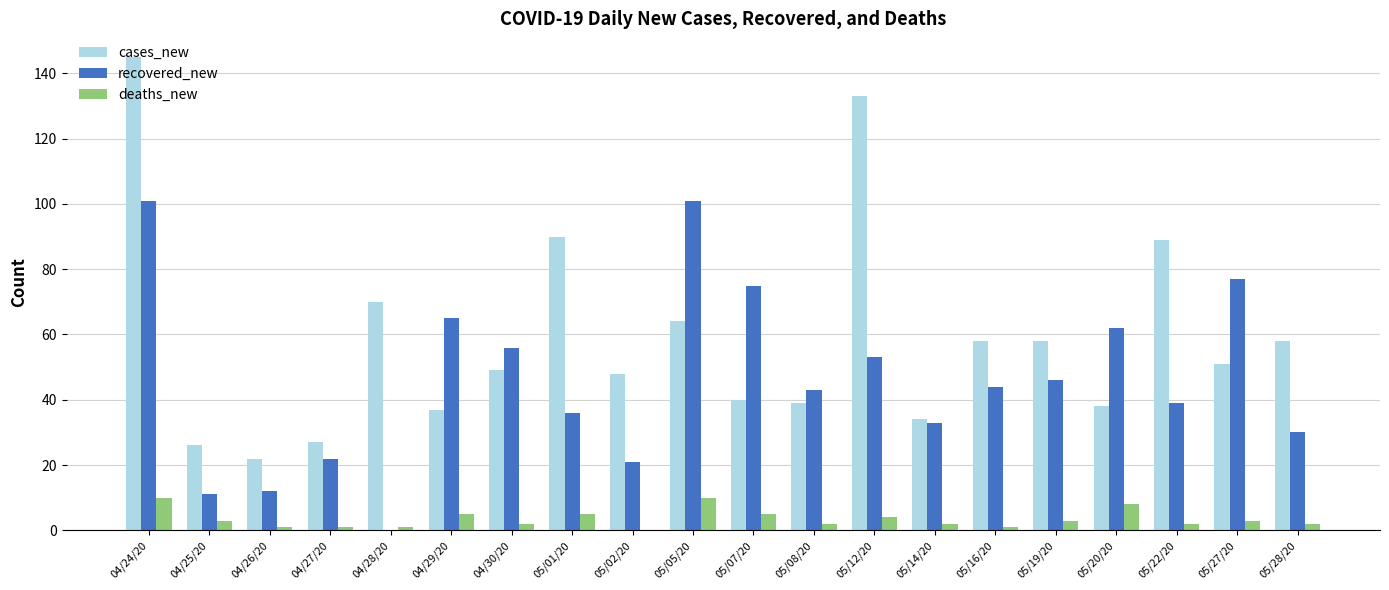

True or false: deaths_new has a value of 3 at 05/19/20.

True